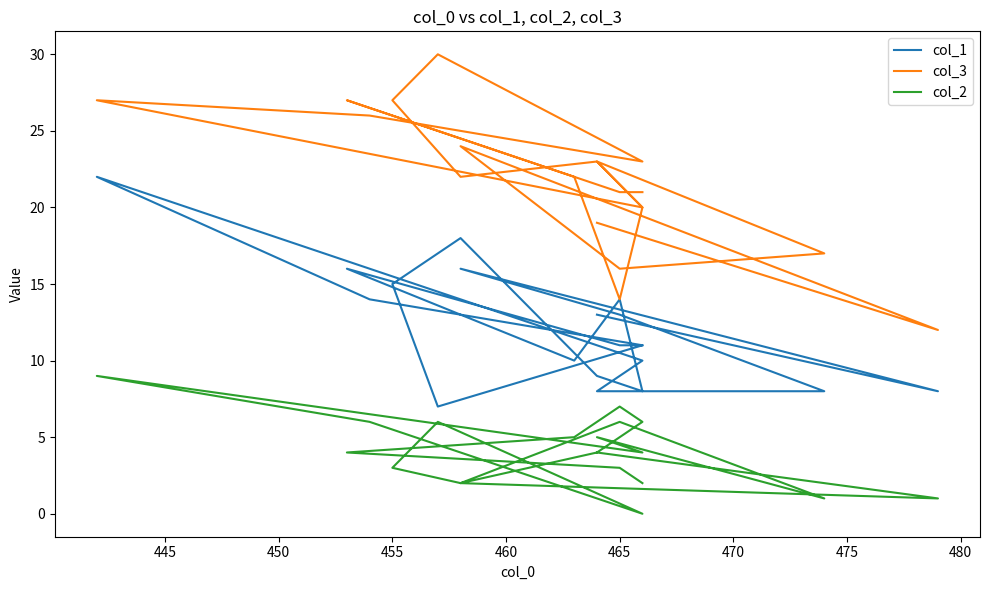

True or false: col_3 and col_2 intersect in this chart.

False